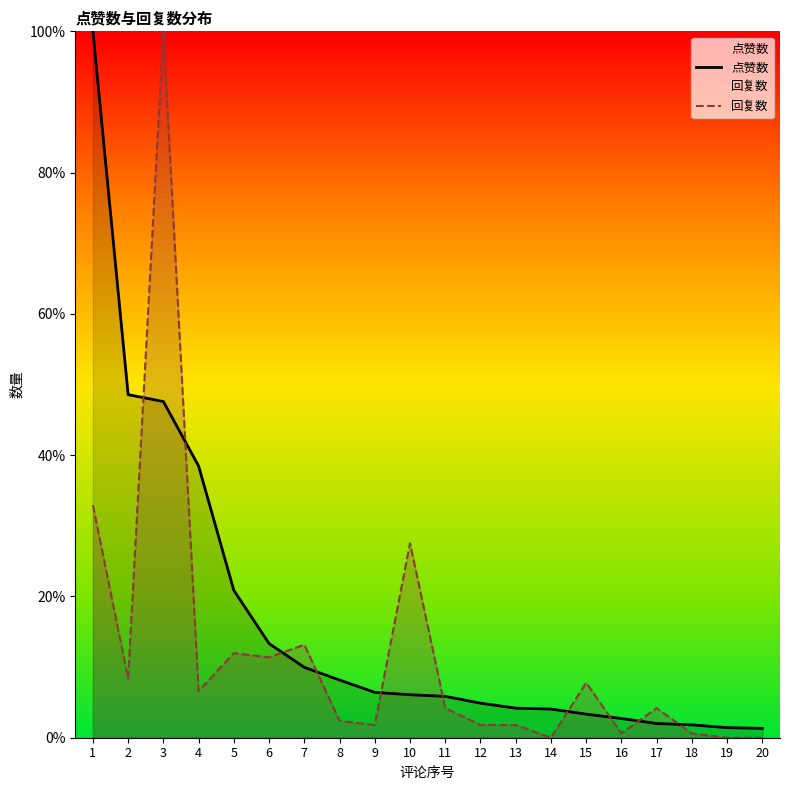

At which category does 回复数 reach its first local peak?

3